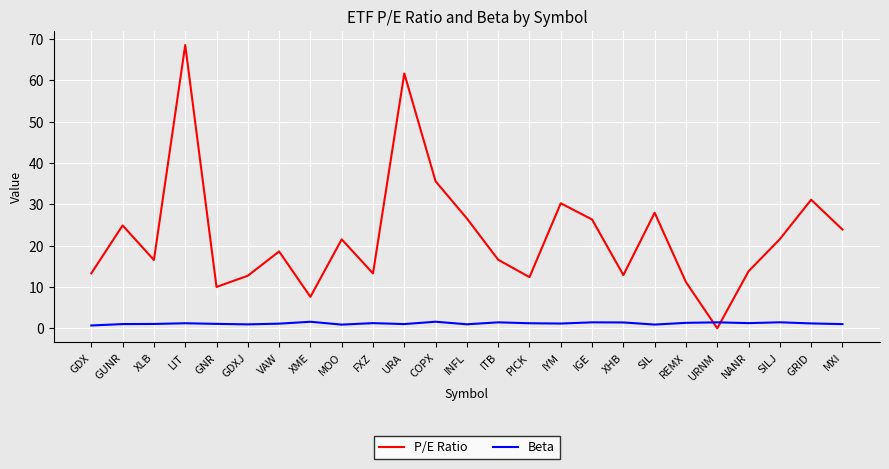

What is the sum of the P/E Ratio values at COPX and IGE?

61.9